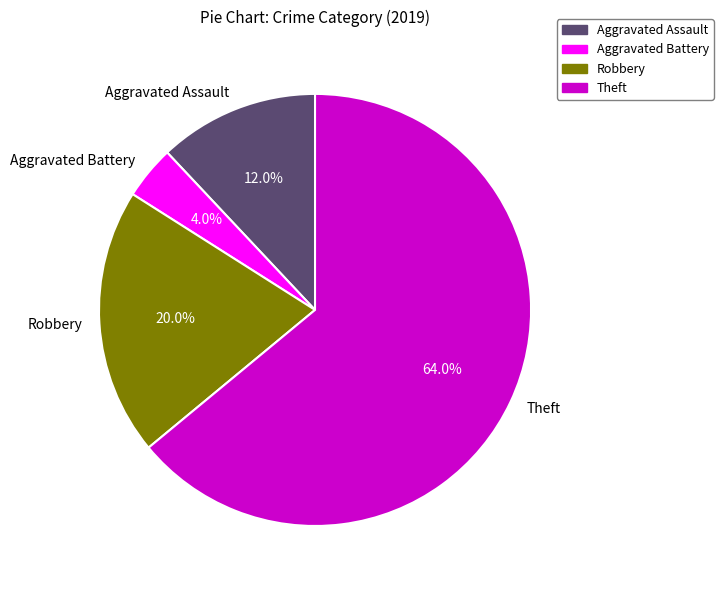

To the nearest percent, what is the combined percentage of Aggravated Battery and Aggravated Assault?

16%